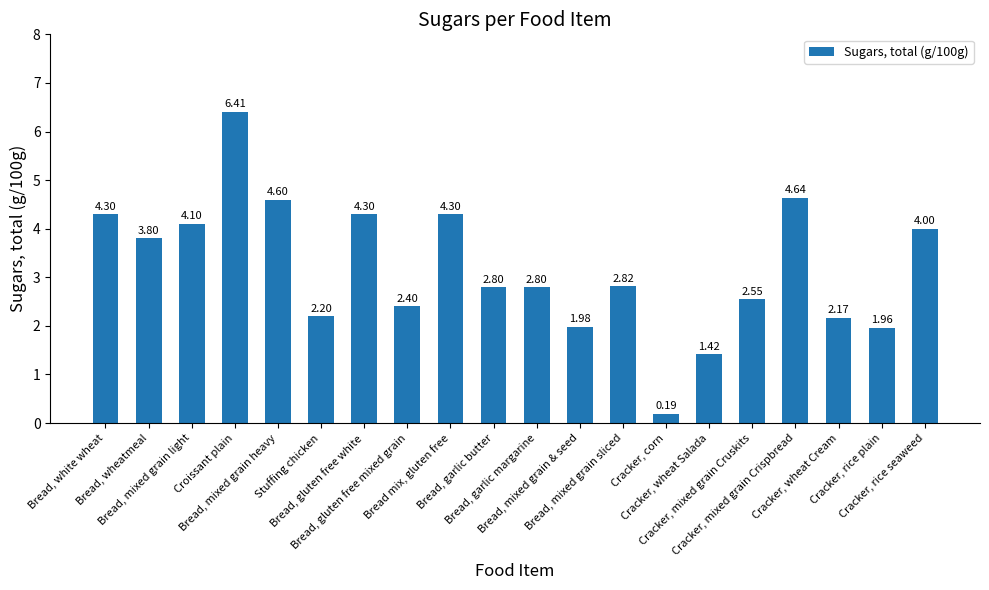

At which label does the data first exceed 2?

Bread, white wheat